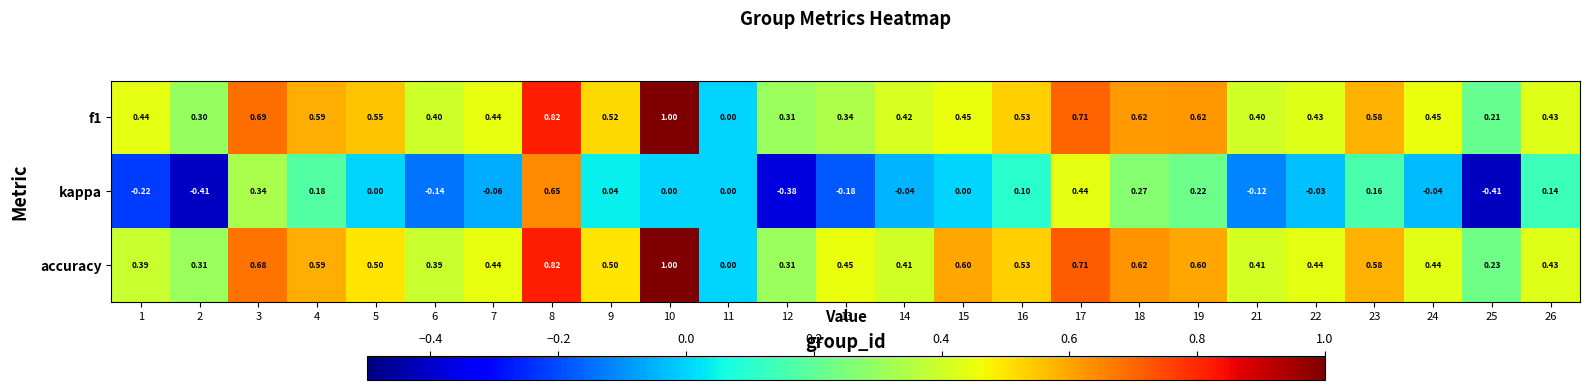

How many data points does each series have?

25